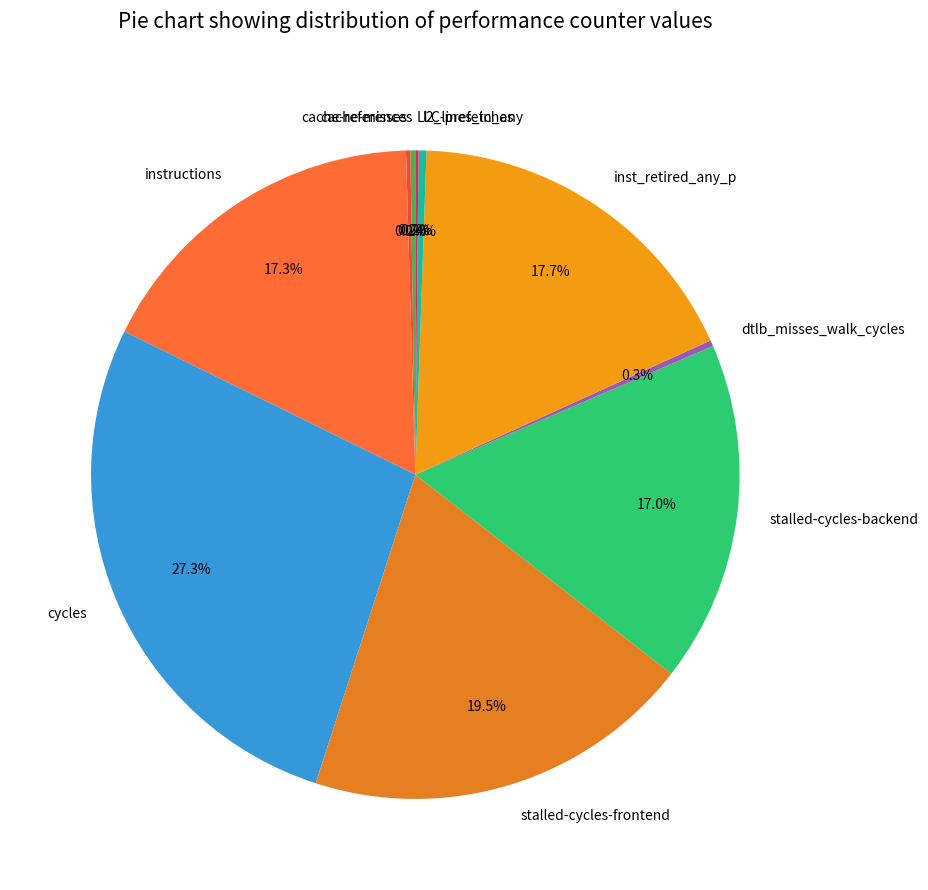

Does dtlb_misses_walk_cycles account for over 50% of the chart?

No